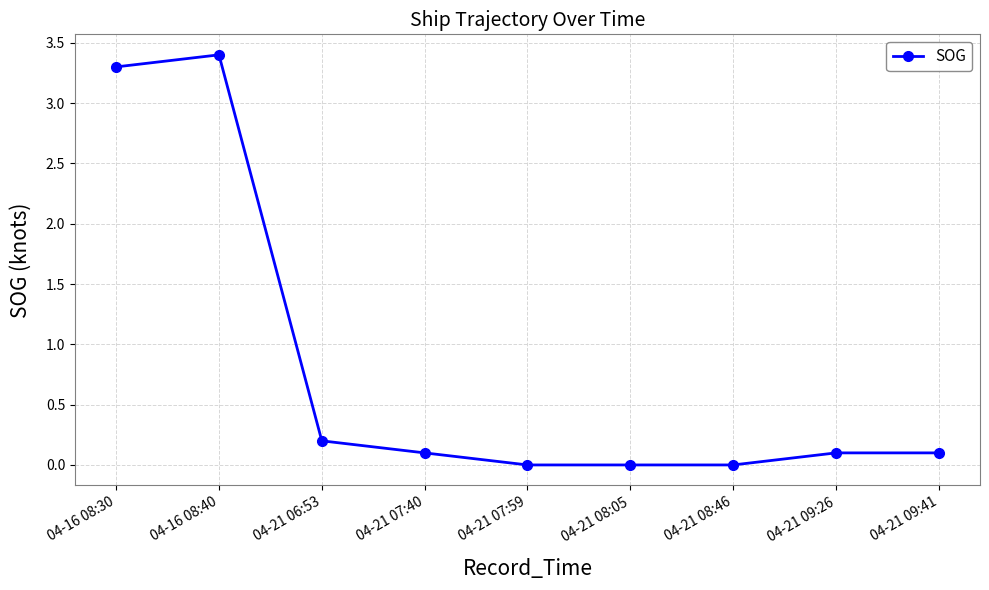

Reading right to left, list all the values displayed in this chart.

0.1	0.1	0.0	0.0	0.0	0.1	0.2	3.4	3.3